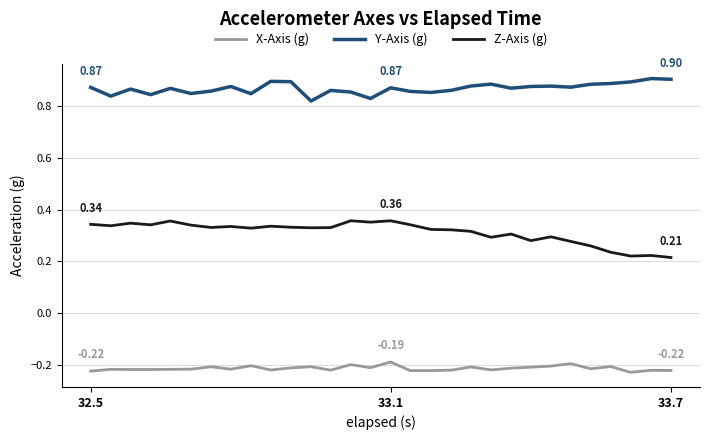

Which series has the largest total across all categories?

Y-Axis (g)